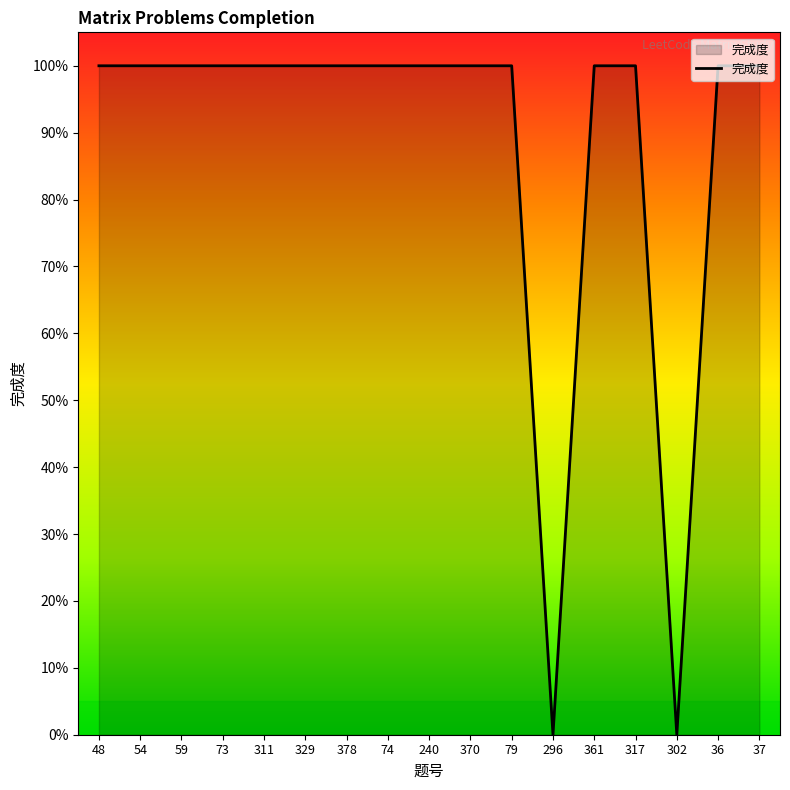

What is the difference between the maximum and minimum values?

1